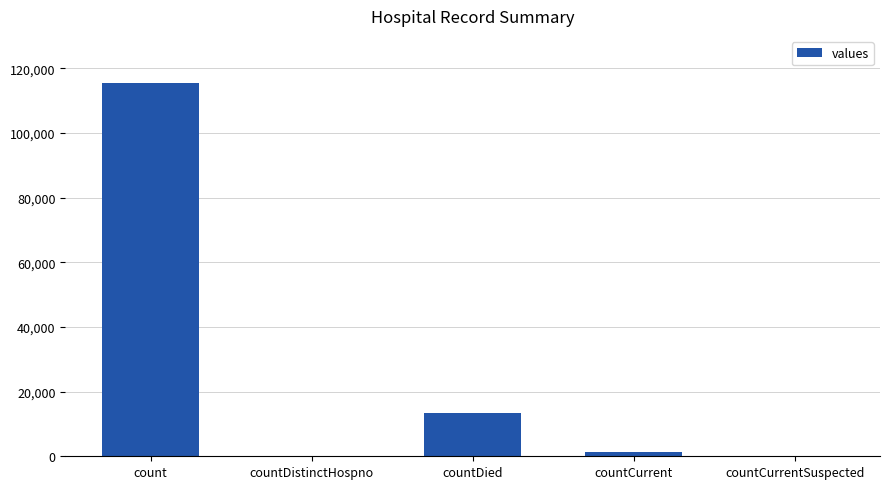

At which label does the data first exceed 1383?

count